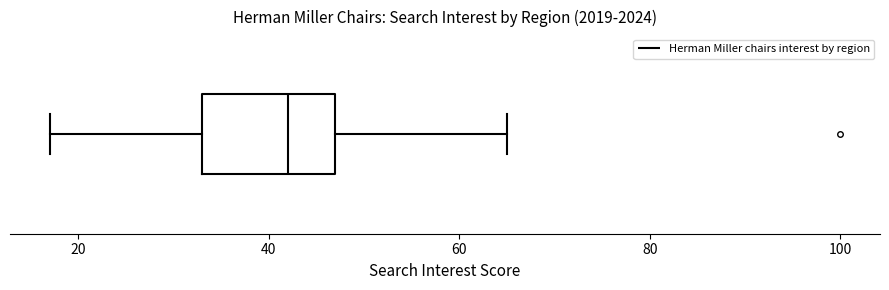

Transcribe this box plot: give where the median line is, the range the box spans, and where the two whiskers end, as read against the x-axis. The values are not printed on the chart, so give them approximately, as read against the axis.

median 42, box 34 to 48, whiskers 18 to 66